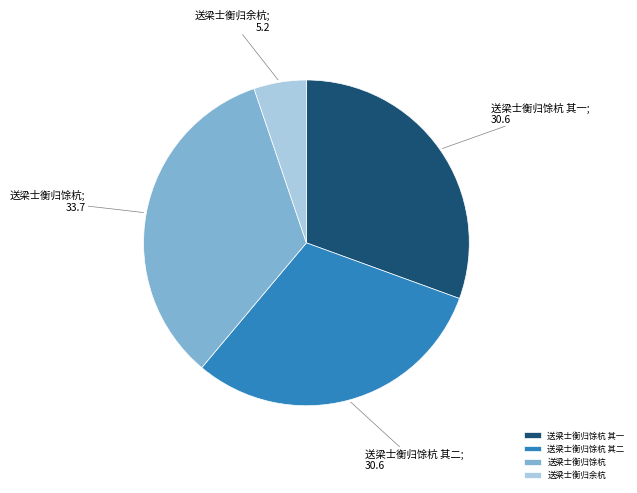

Which slice is the largest?

送梁士衡归馀杭